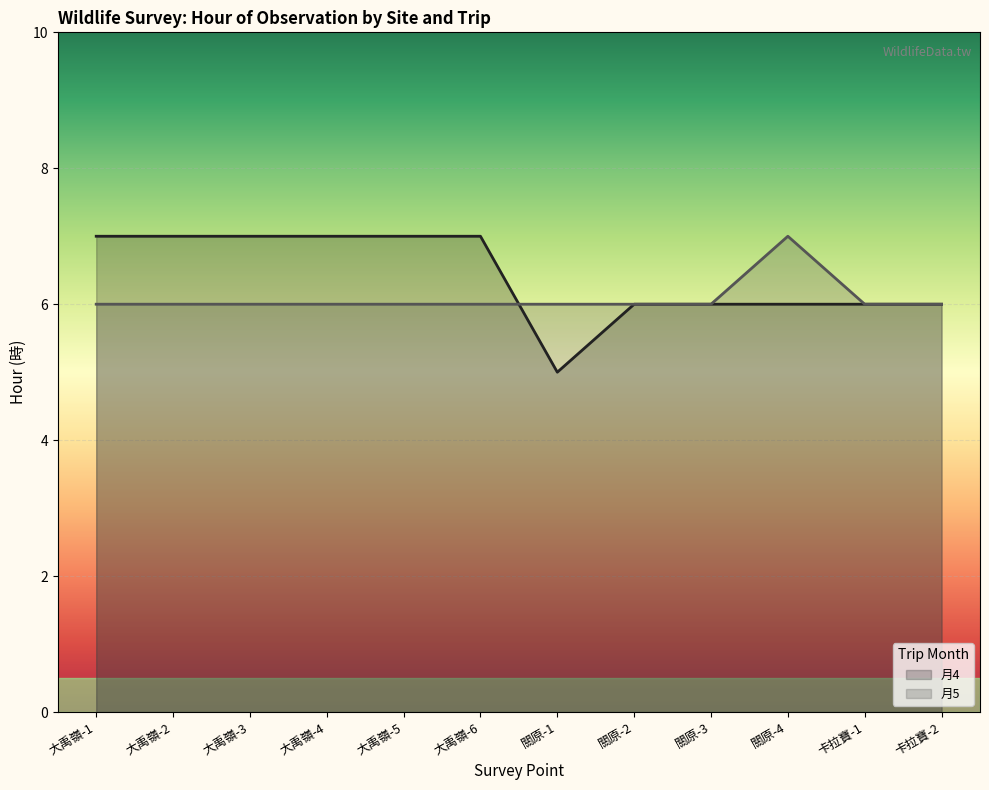

Which series changed the most between 關原-1 and 卡拉寶-2?

月4